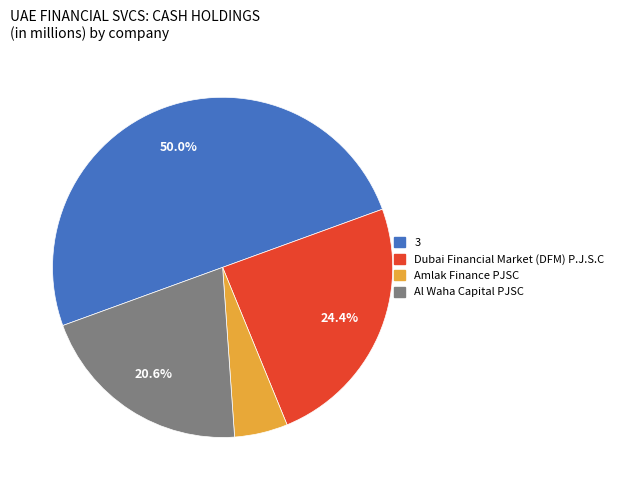

Which category has the smallest portion of the pie?

Amlak Finance PJSC